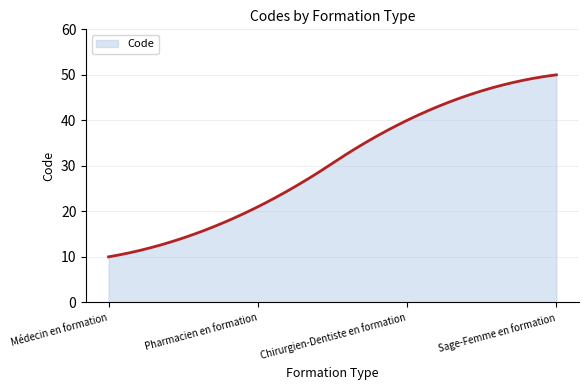

What is the smallest value displayed?

10.0